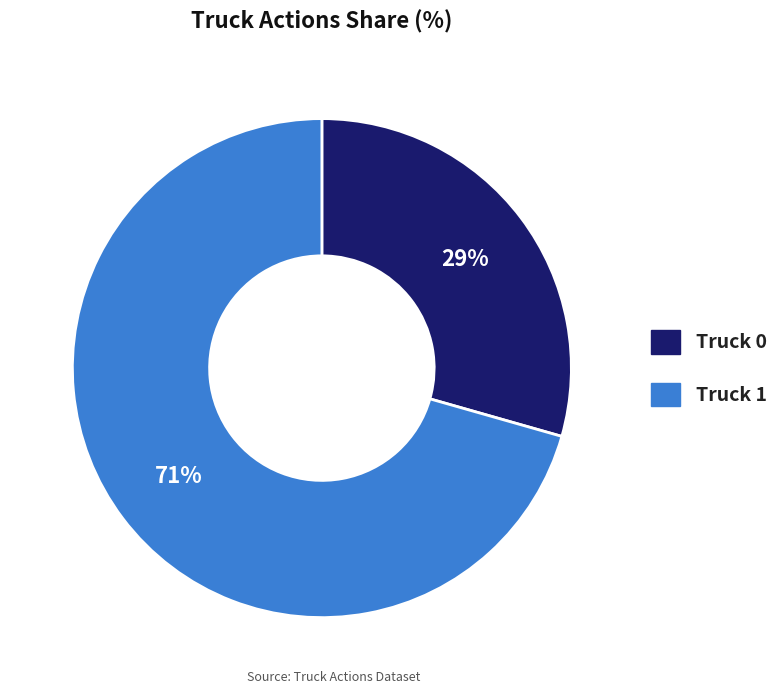

Does Truck 1 represent more than half of the total?

Yes